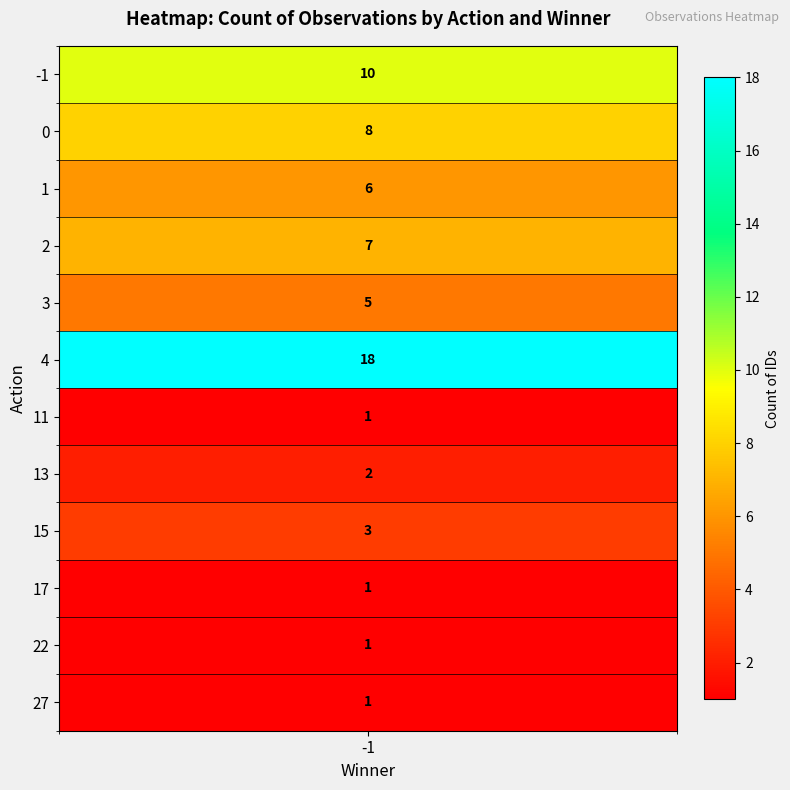

Rank the categories by value from highest to lowest.

action_4_winner_-1, action_-1_winner_-1, action_0_winner_-1, action_2_winner_-1, action_1_winner_-1, action_3_winner_-1, action_15_winner_-1, action_13_winner_-1, action_11_winner_-1, action_17_winner_-1, action_22_winner_-1, action_27_winner_-1